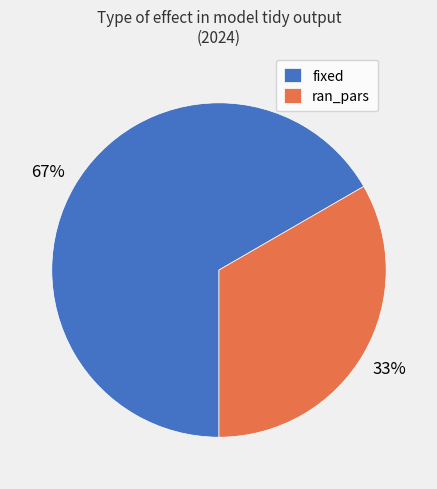

Approximately how many times larger is the value at fixed compared to ran_pars?

2.0